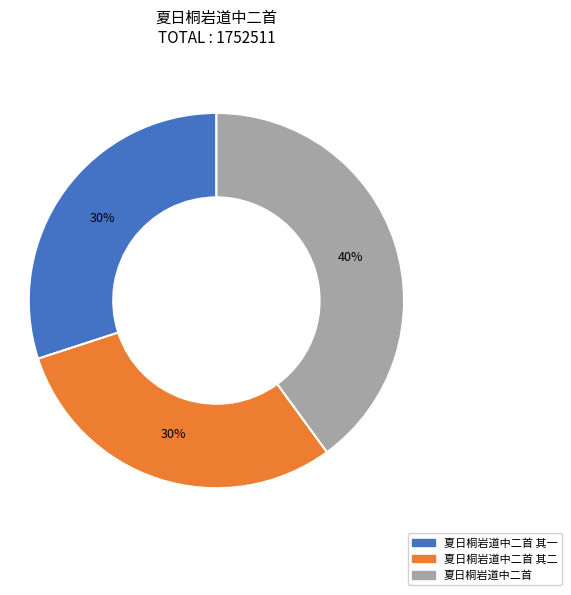

What is the largest slice in the pie chart?

夏日桐岩道中二首